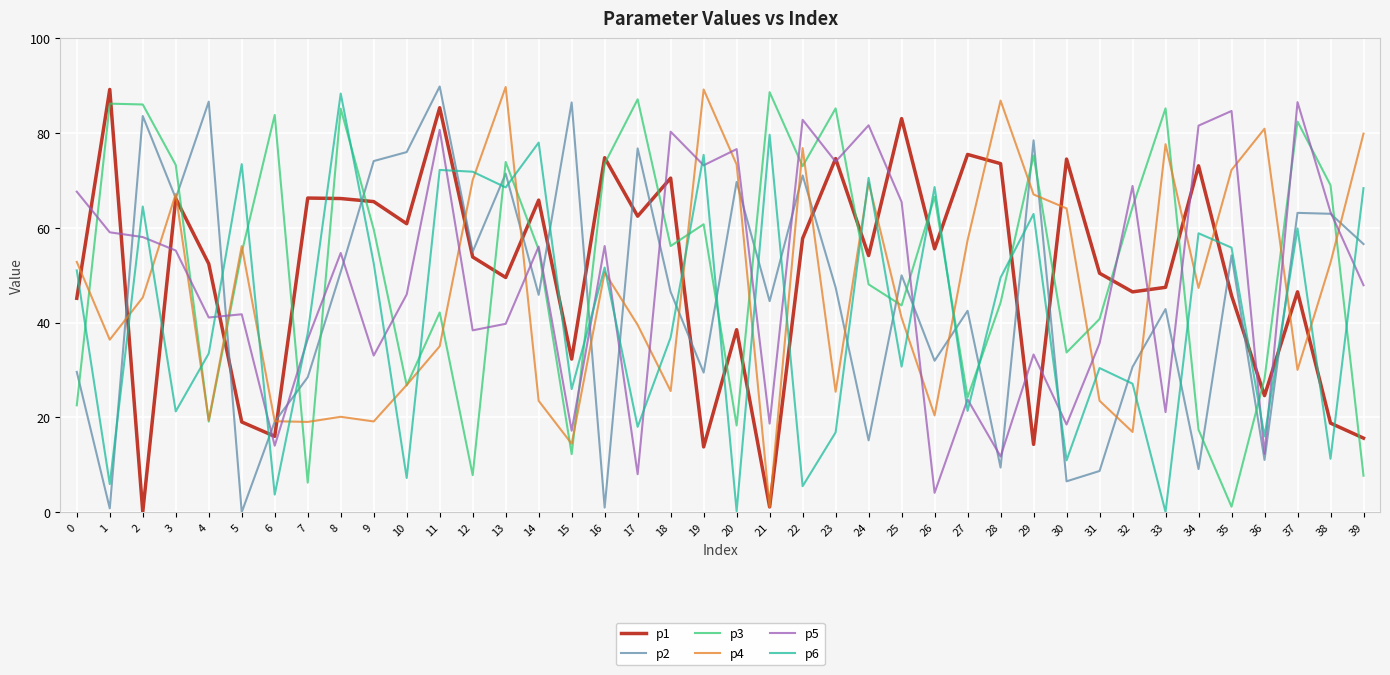

Where is the first local minimum for p1?

2